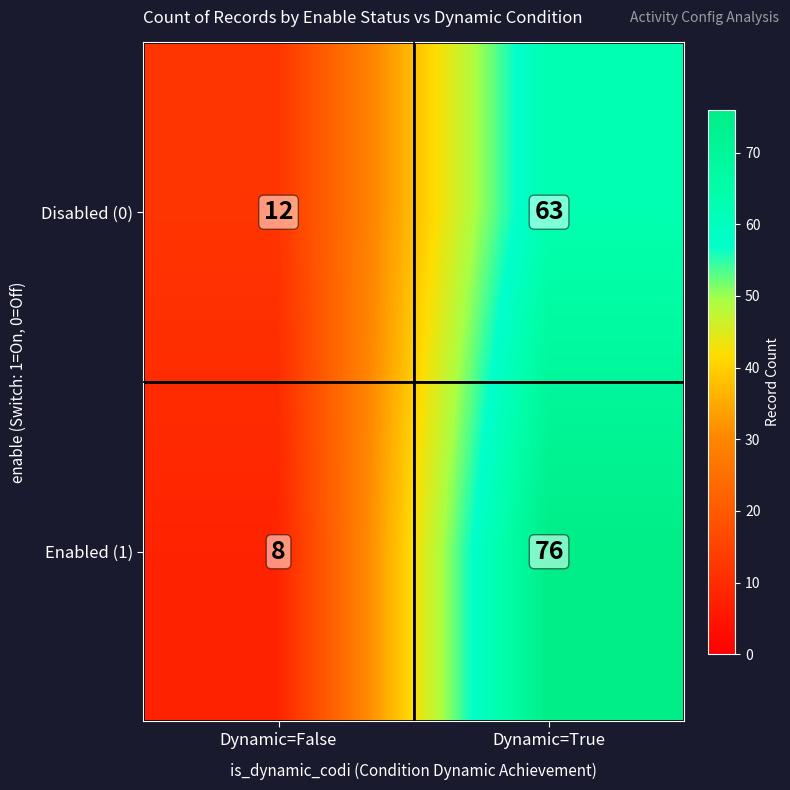

Which category has the highest value across all series?

Dynamic=True